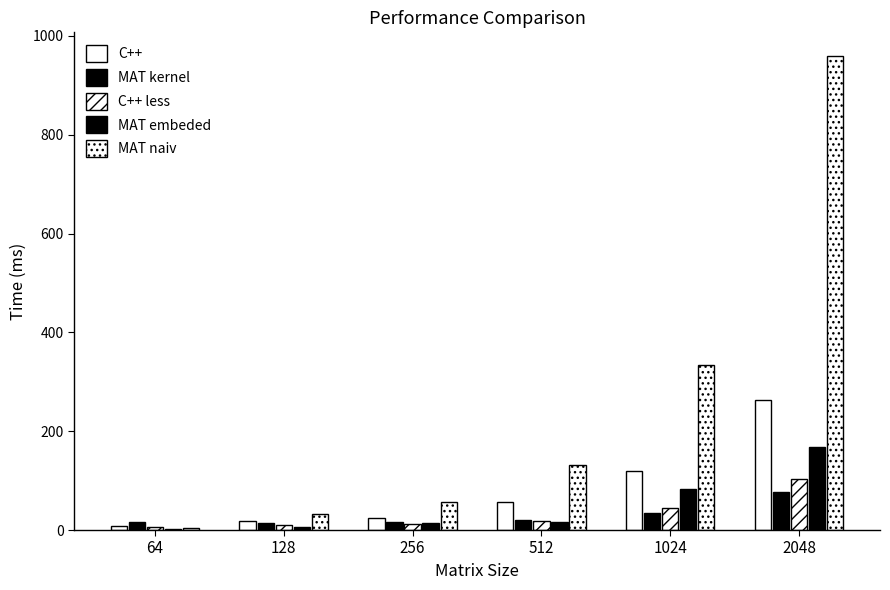

The MAT kernel series shows 76.6 at 2048. True or false?

True